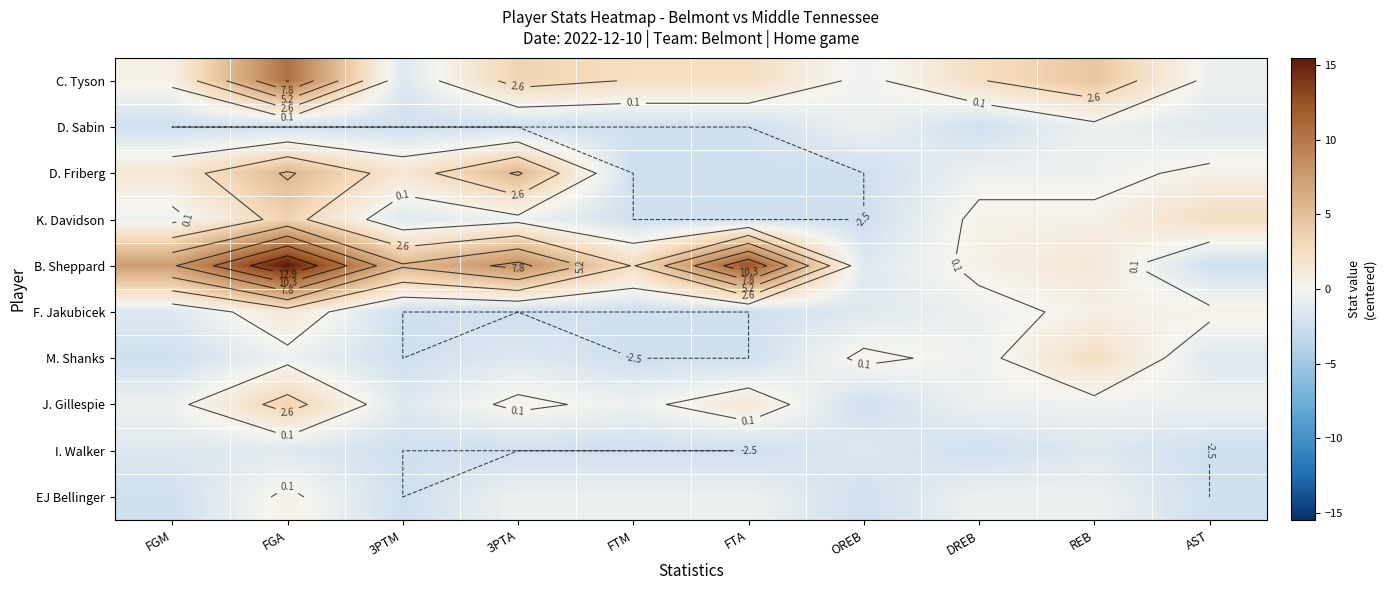

List the series in order of their peak value, lowest first.

I. Walker, D. Sabin, EJ Bellinger, F. Jakubicek, M. Shanks, K. Davidson, J. Gillespie, D. Friberg, C. Tyson, B. Sheppard